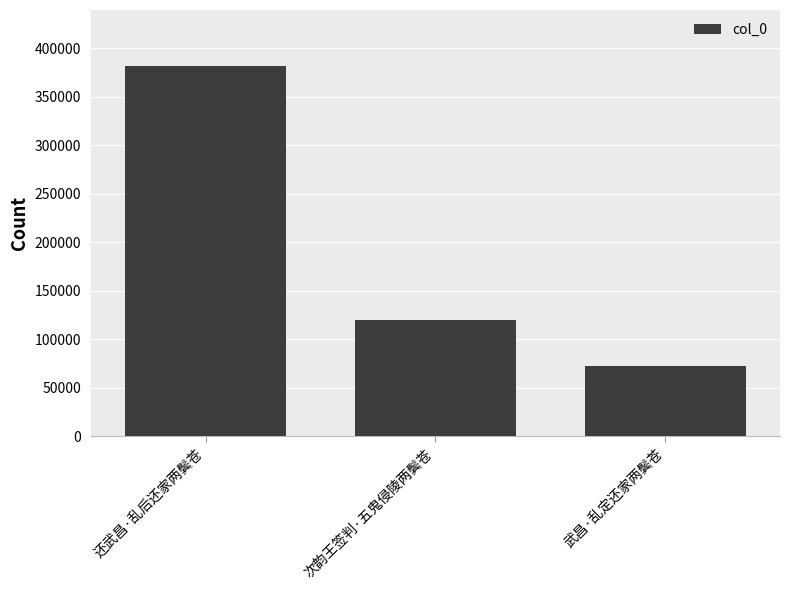

How many bars are there in total?

3